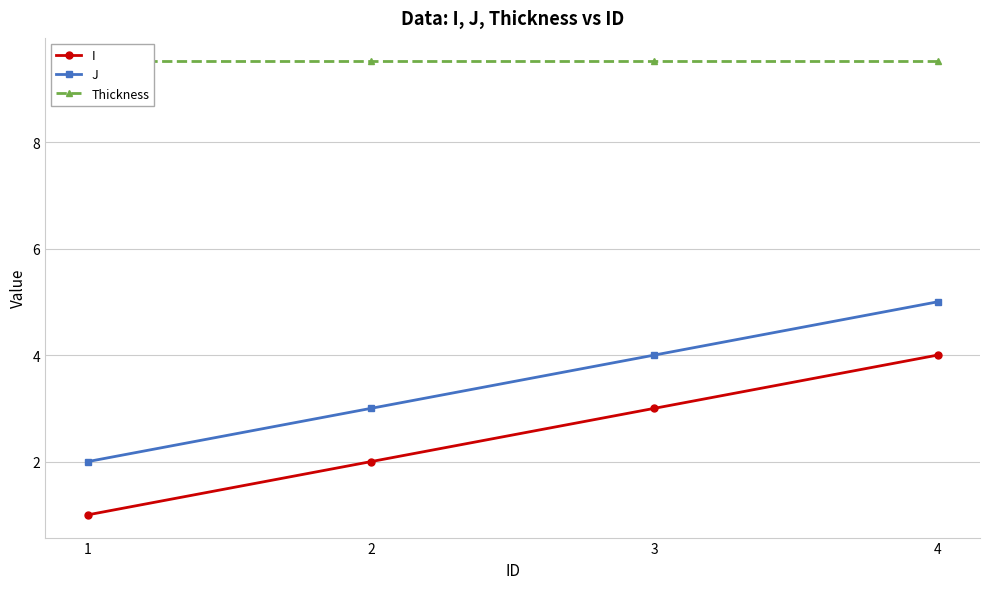

Reading right to left, list all the values displayed in this chart.

I: 4.0	3.0	2.0	1.0
J: 5.0	4.0	3.0	2.0
Thickness: 9.5	9.5	9.5	9.5